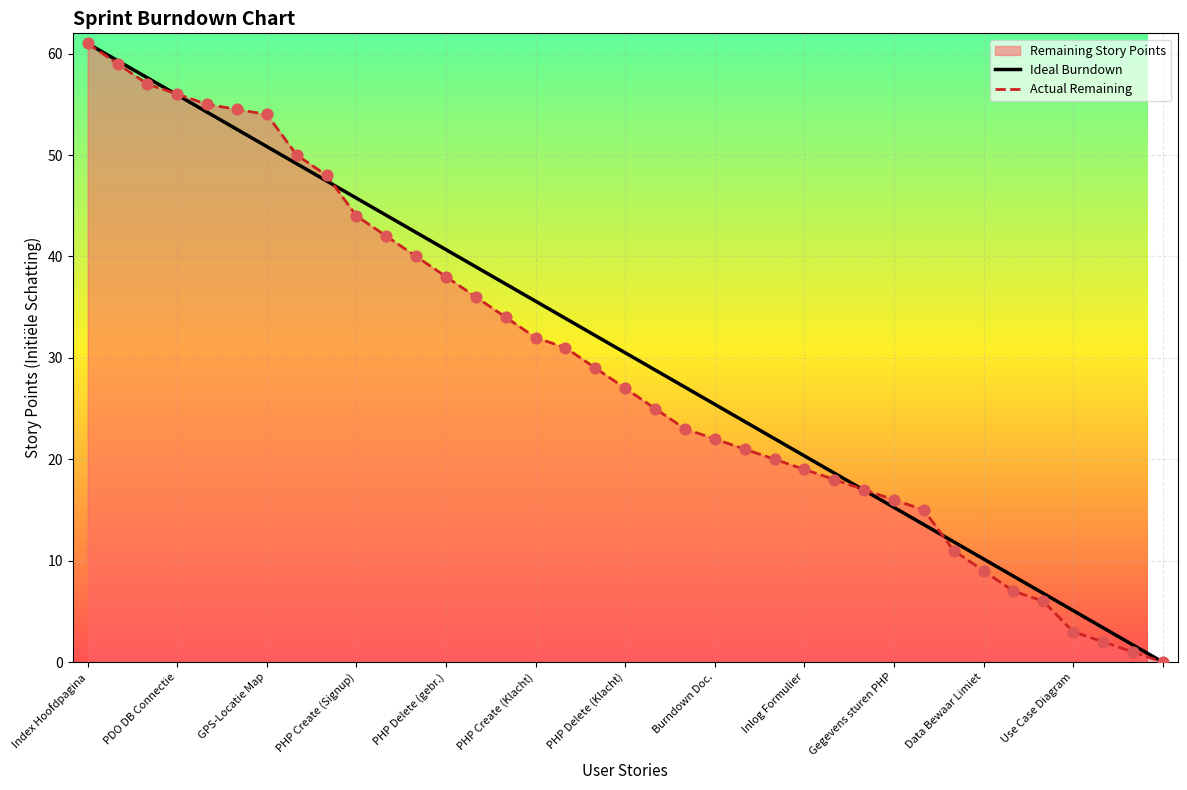

What is the maximum value shown in the chart?

61.0